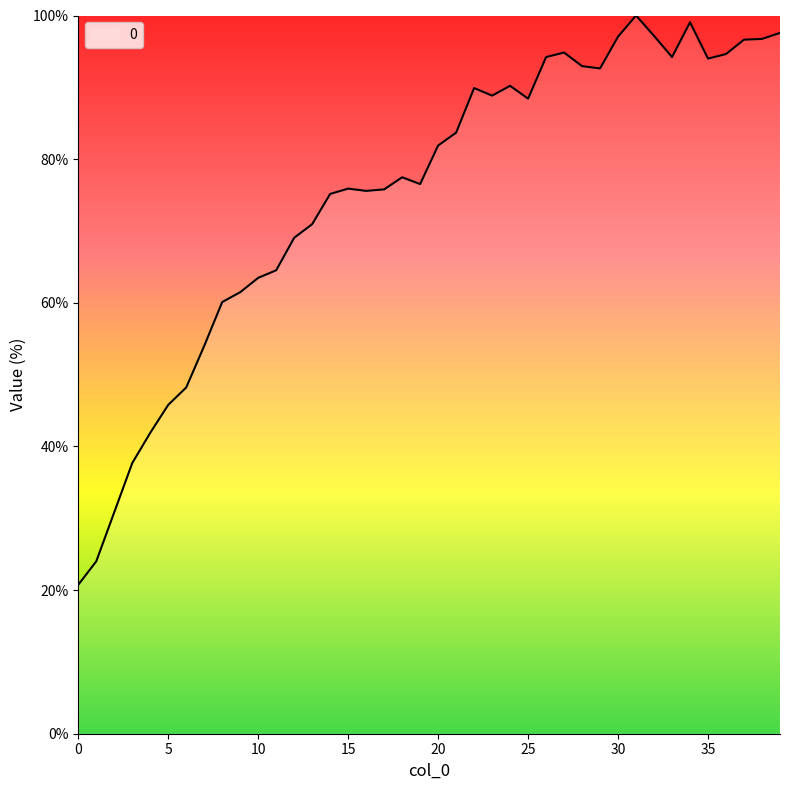

What is the greatest value displayed?

100.0